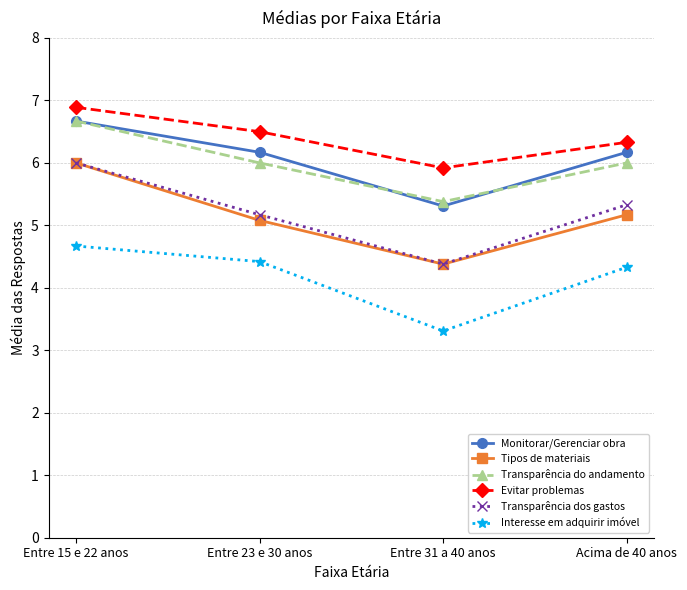

What is the value of the Transparência dos gastos point at the 2nd from the left?

5.2